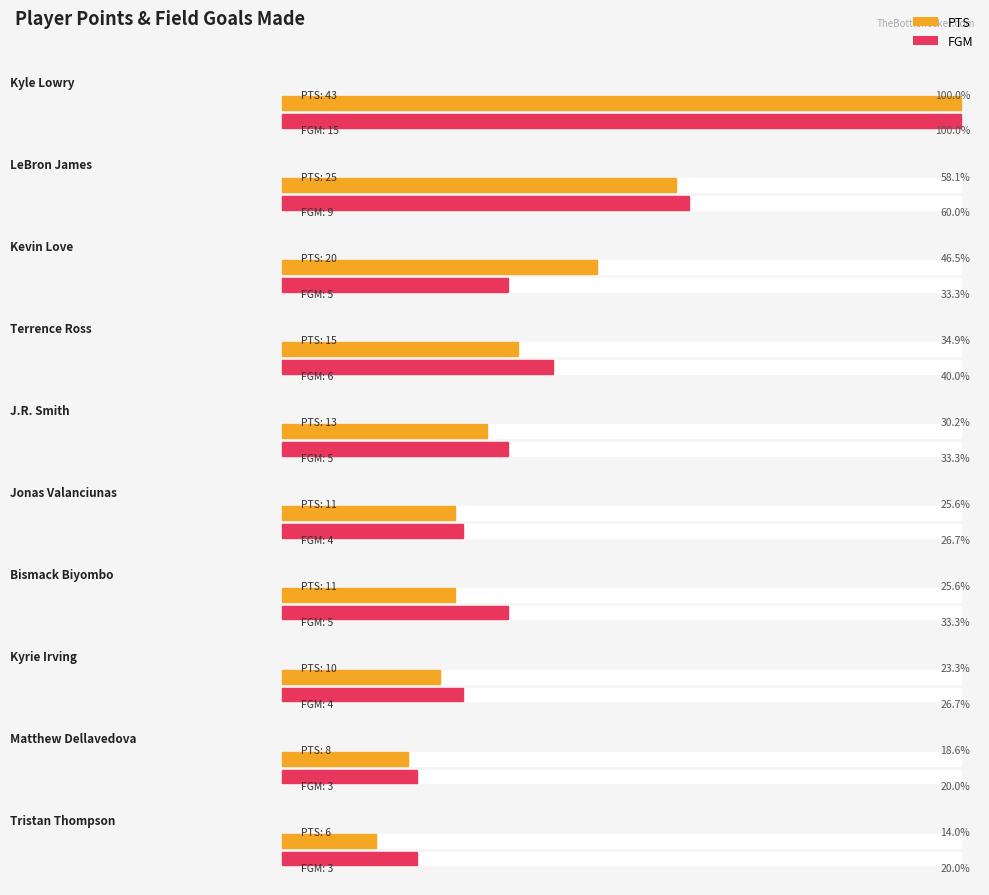

Which series has the largest range (max minus min)?

PTS